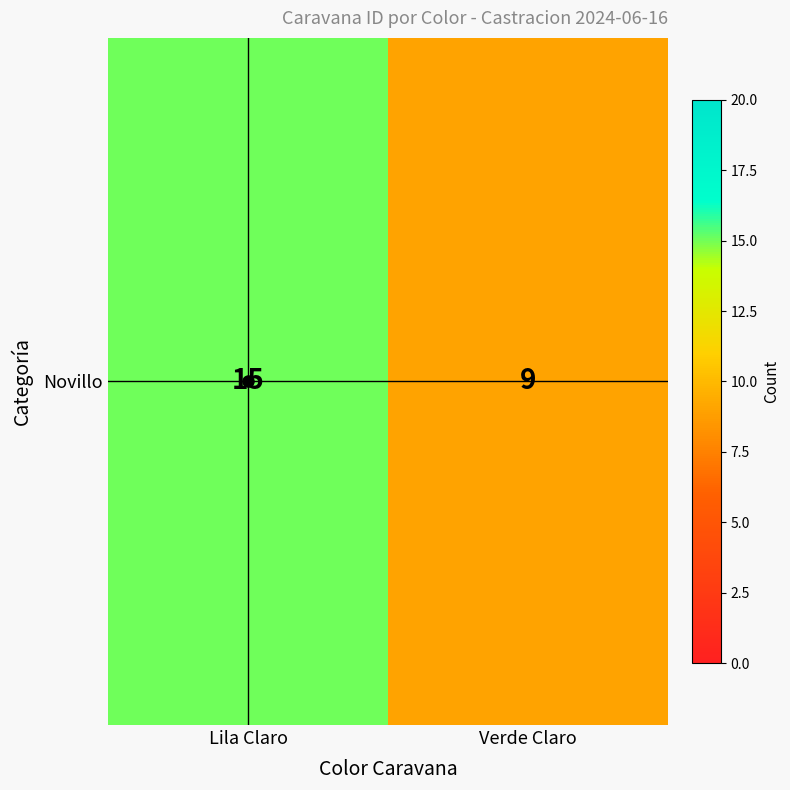

How many series are shown in this chart?

1